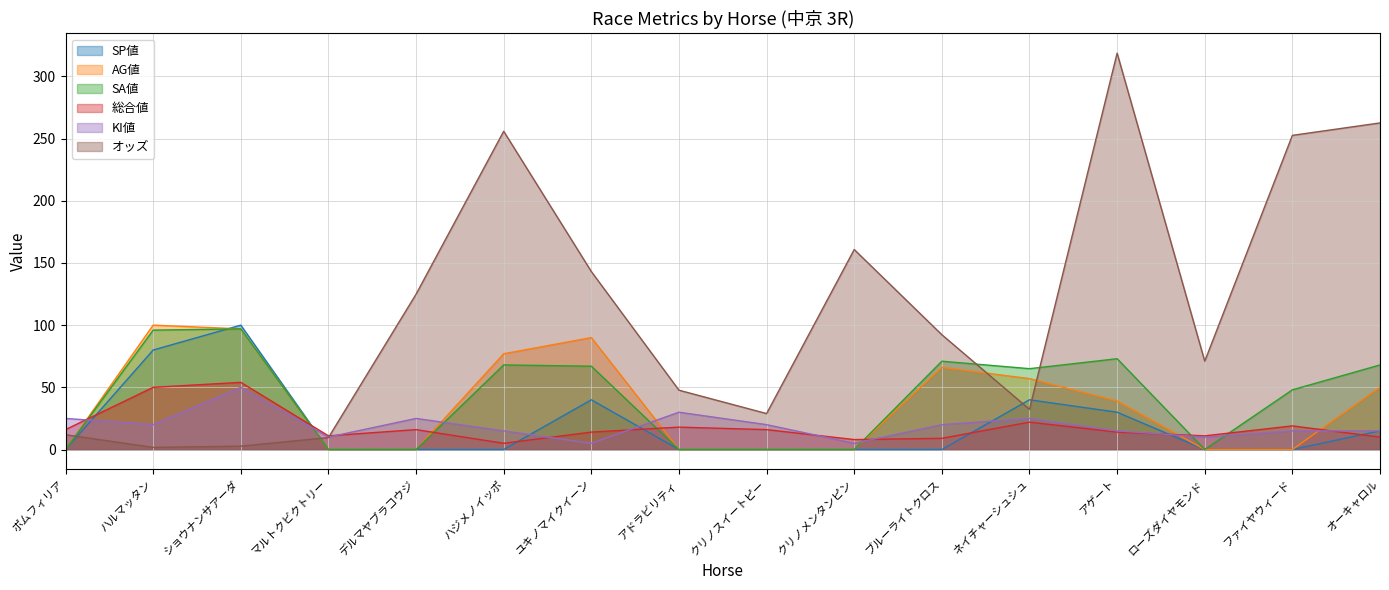

True or false: AG値 and SA値 cross at least once.

False